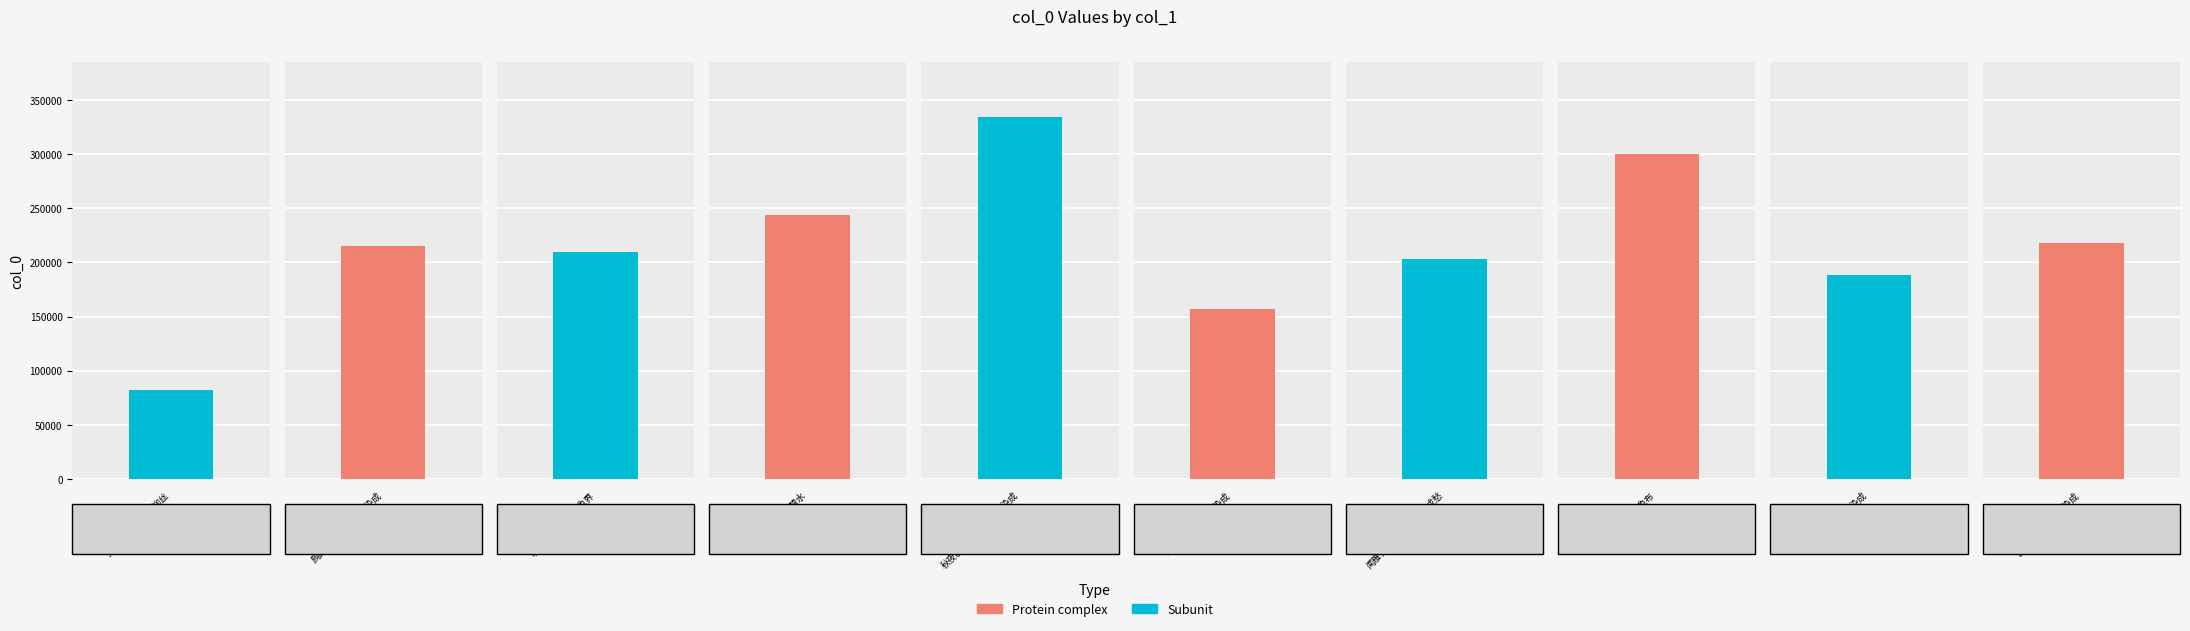

What is the label of the 4th bar from the right?

闻雁有怀·菊黄萸紫染成愁